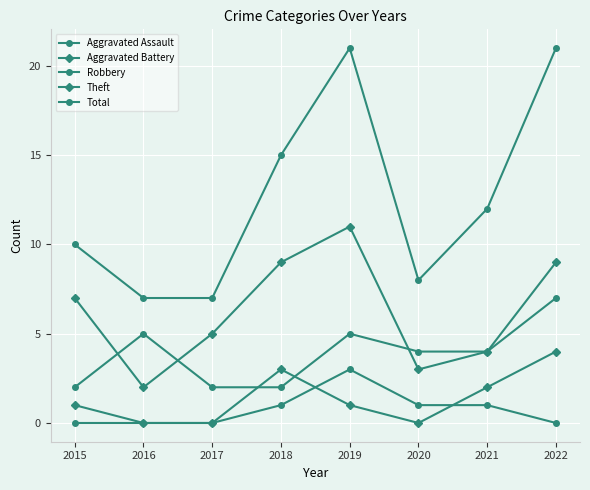

Is it true that Theft equals 4 at 2018?

False